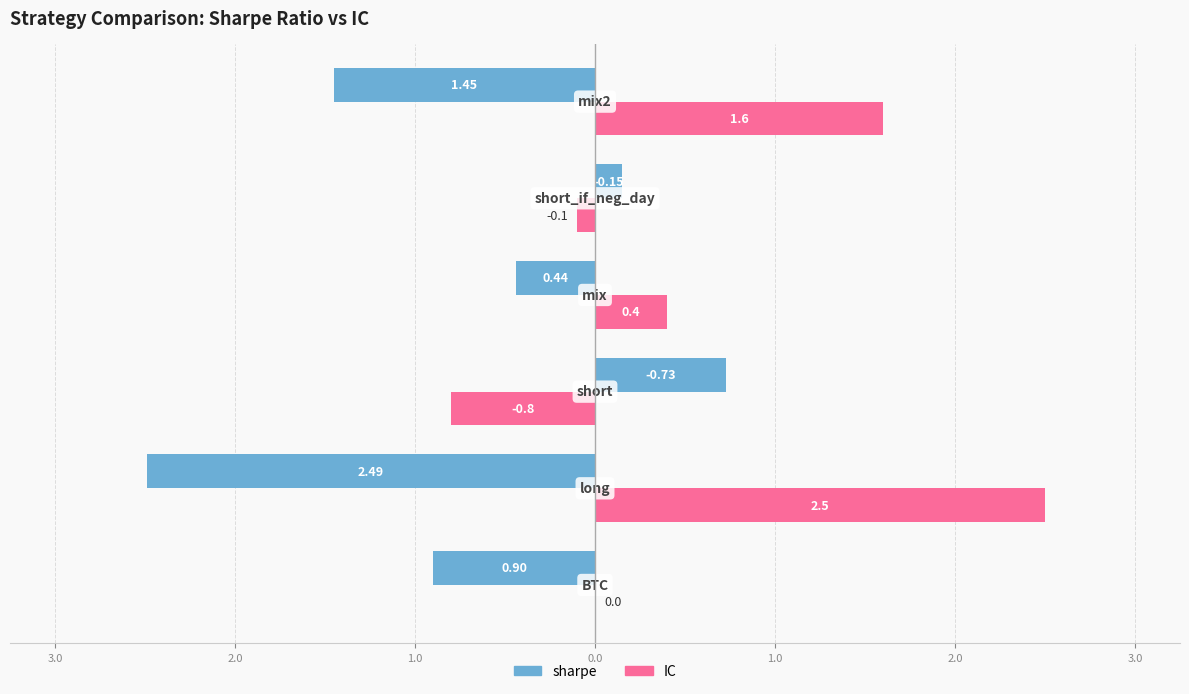

The sharpe series shows -2.0 at 1.0. True or false?

False